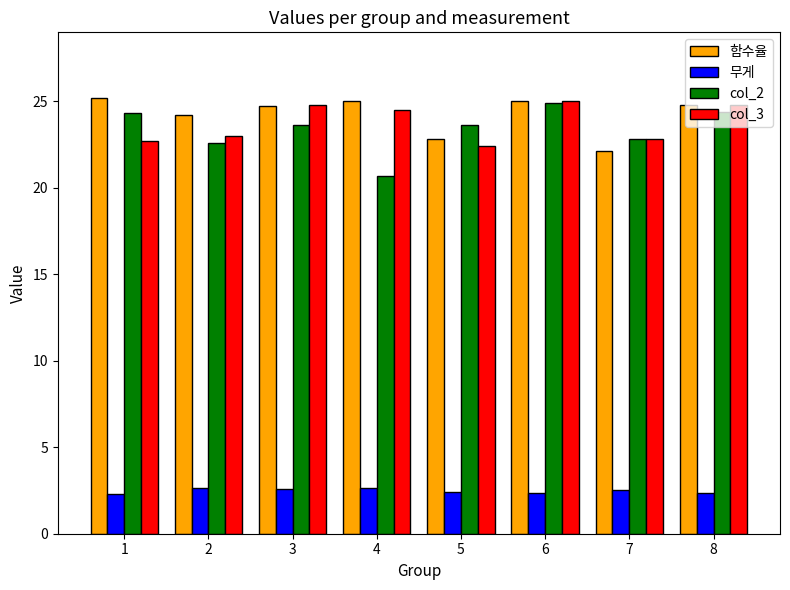

At 2, list the series in order from largest to smallest.

함수율, col_3, col_2, 무게